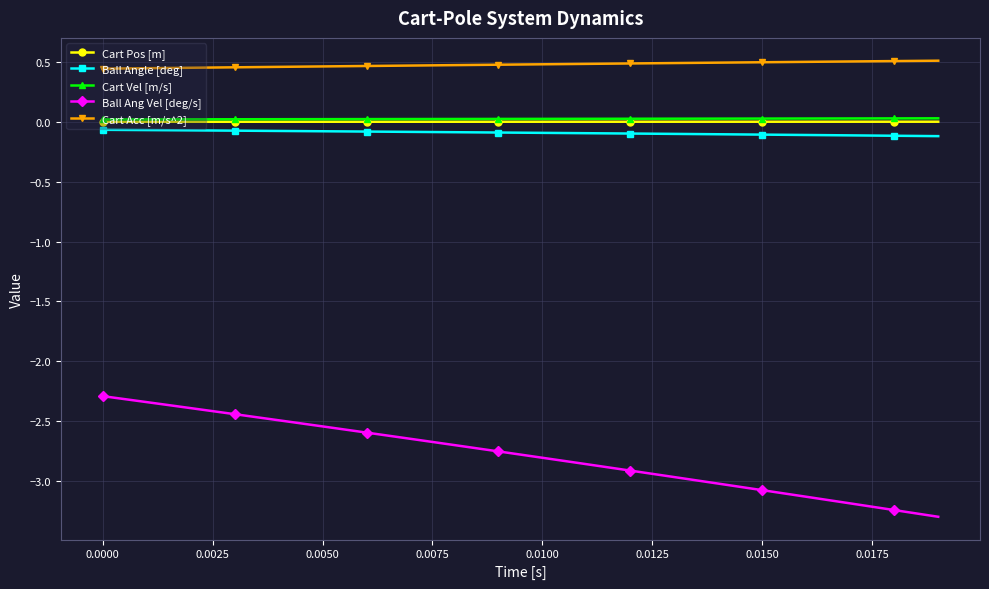

What is the lowest value of the Ball Ang Vel [deg/s] series?

-3.3